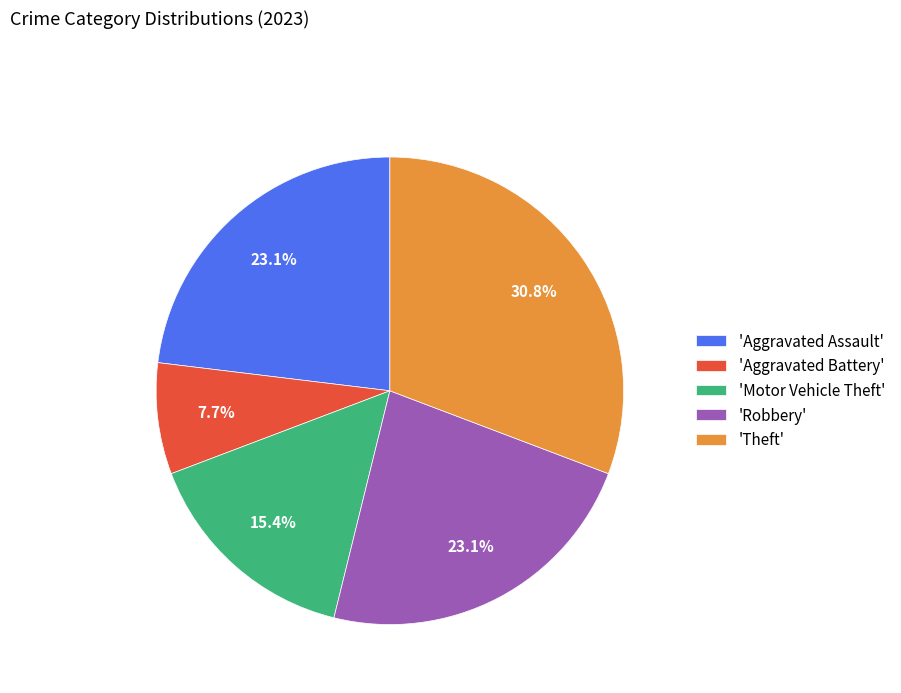

Between 'Motor Vehicle Theft' and 'Robbery', which is larger?

'Robbery'